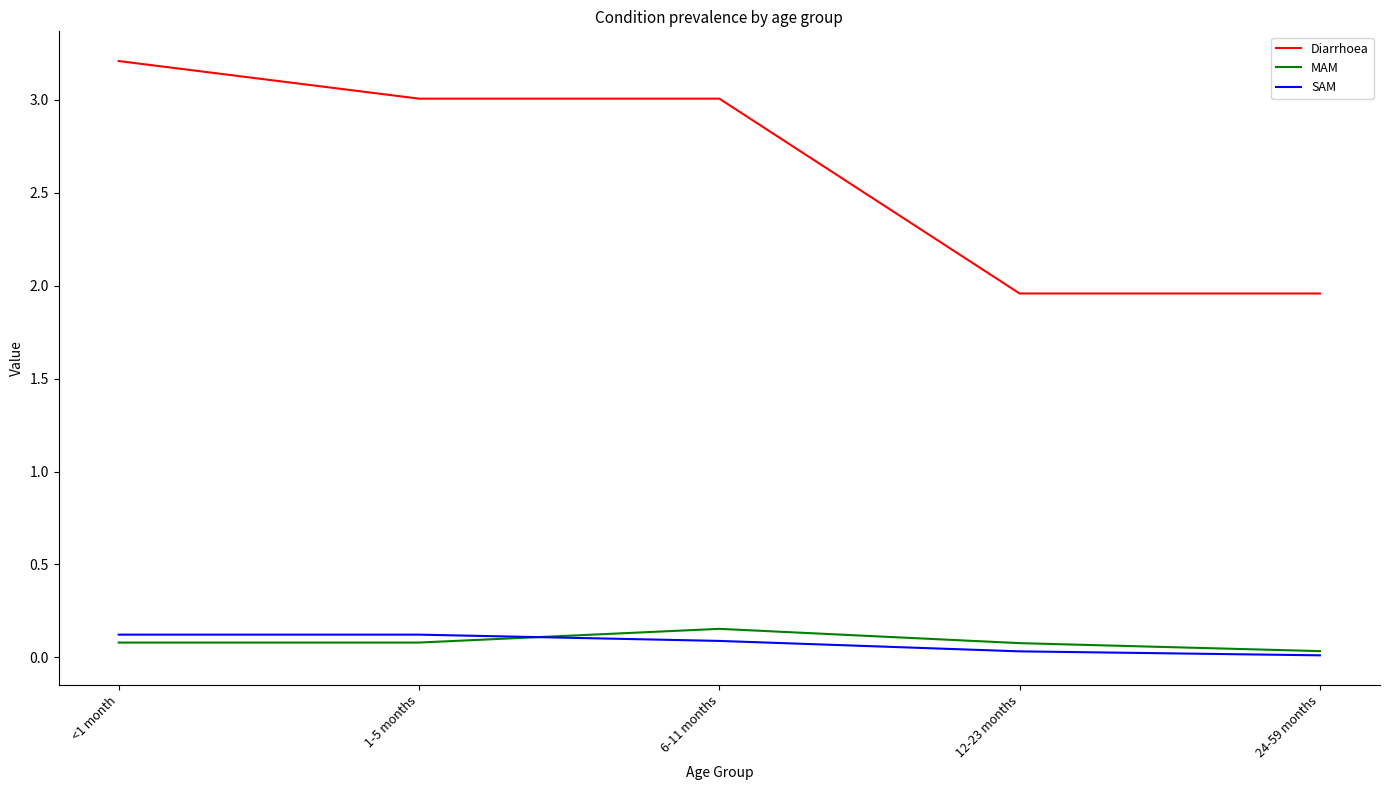

Which category has the highest value in the MAM series?

6-11 months